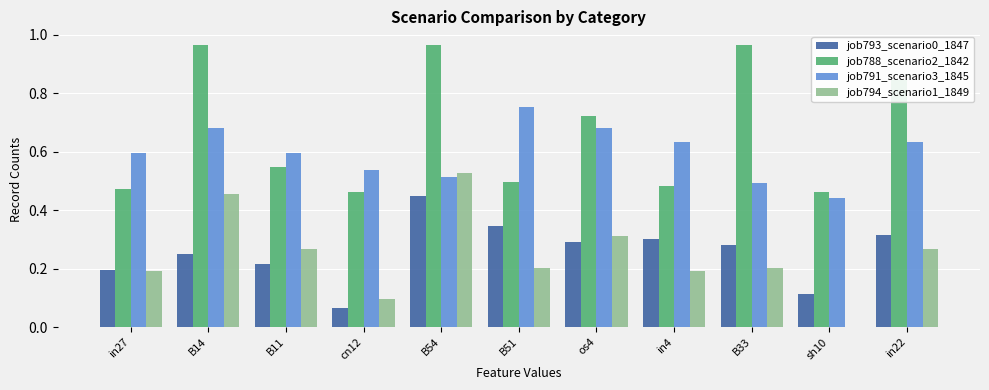

What is the sum of the job791_scenario3_1845 values at B14 and cn12?

1.2